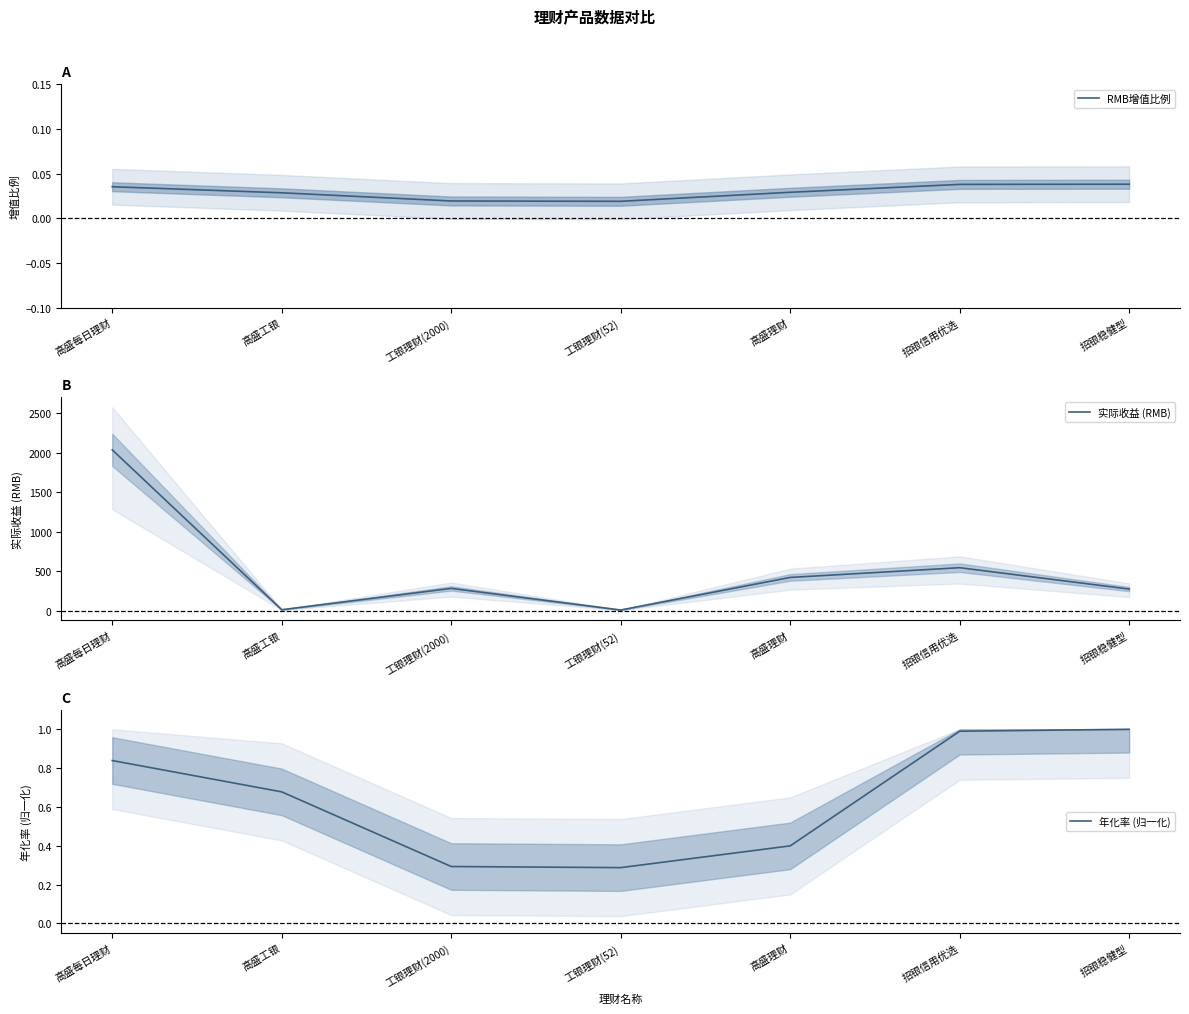

The value of RMB增值比例 at 招银信用优选 is 0.0. True or false?

False